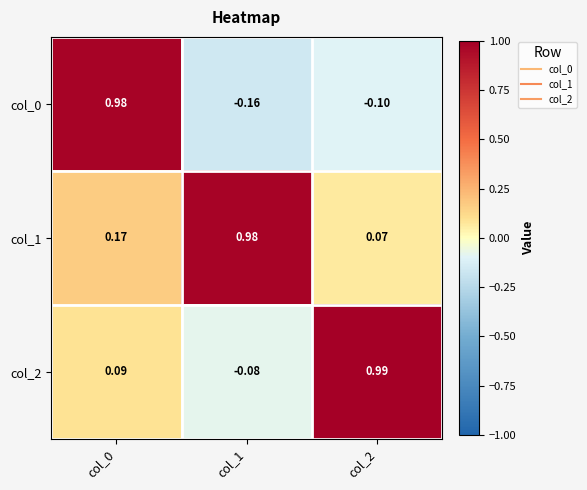

Which series has the widest spread of values?

col_0